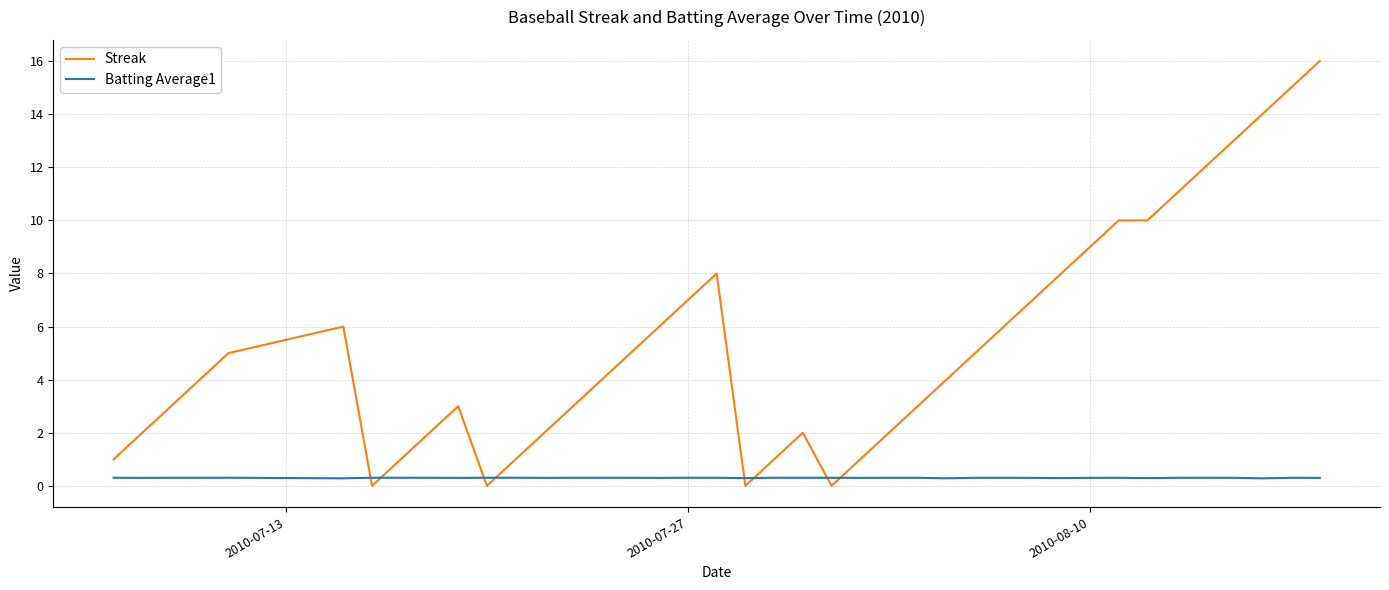

Rank the series by their average value, from lowest to highest.

Batting Average1, Streak